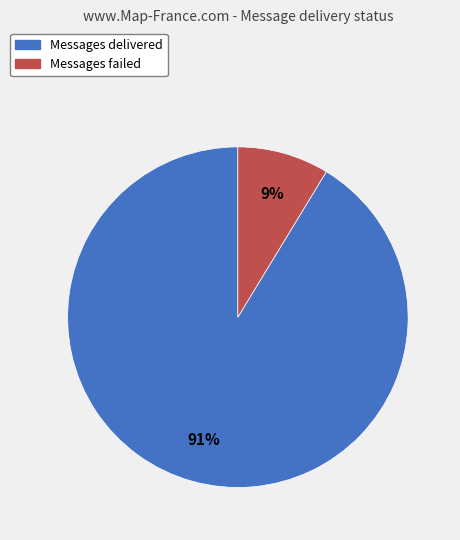

Is there any slice that represents more than half of the pie?

Yes